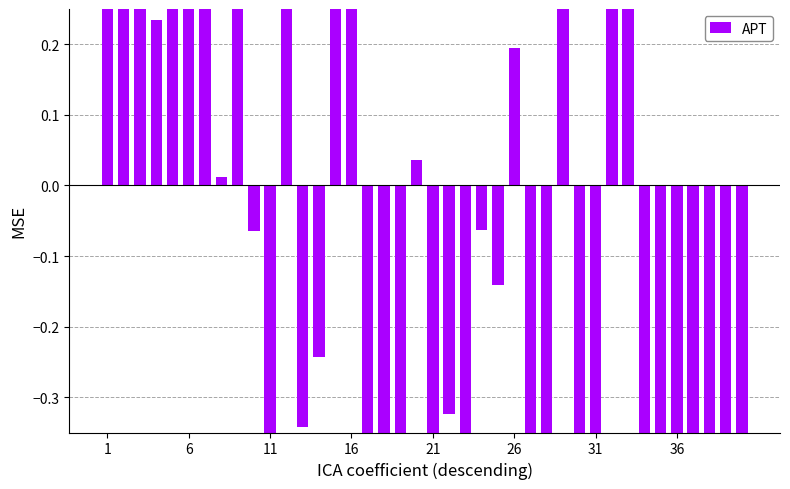

How many positive values are there?

17